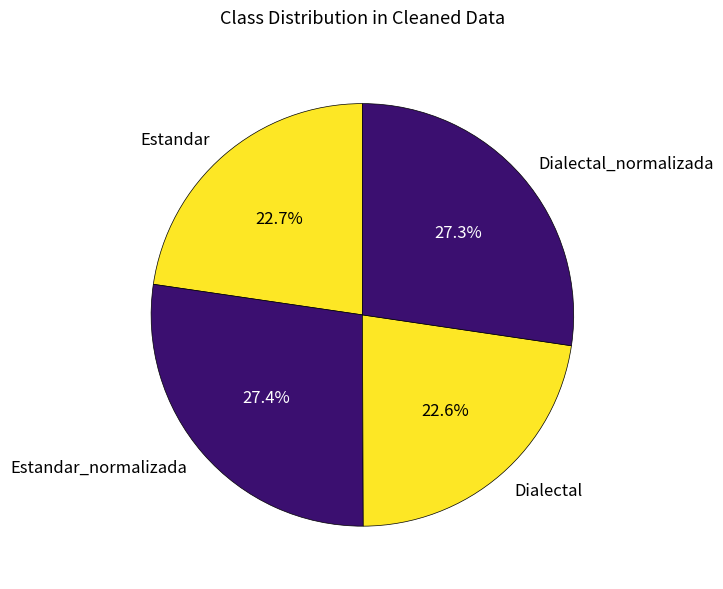

Approximately how many times larger is the value at Dialectal_normalizada compared to Estandar_normalizada?

1.0